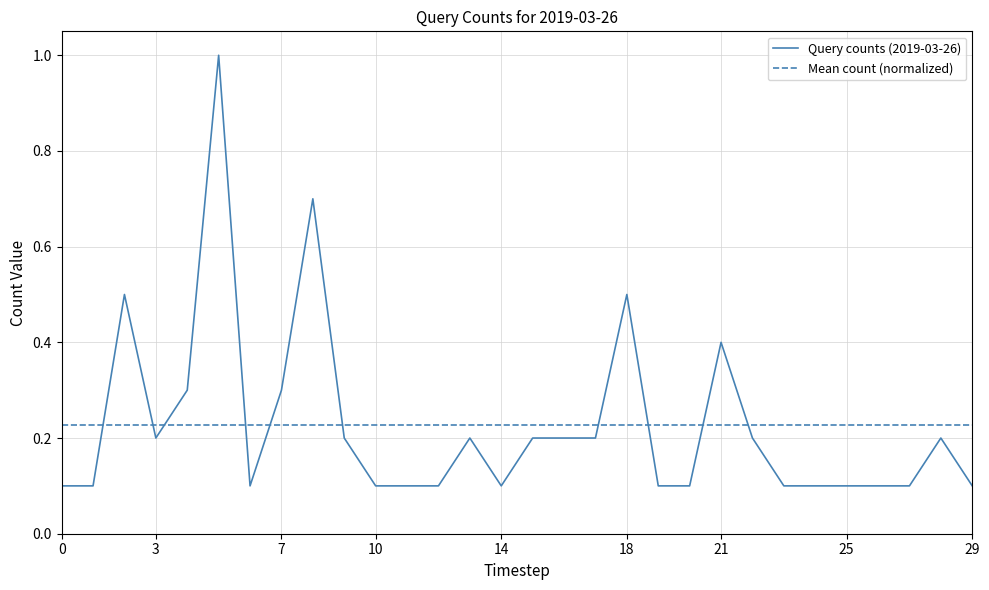

What is the difference between the second highest and minimum values?

0.6